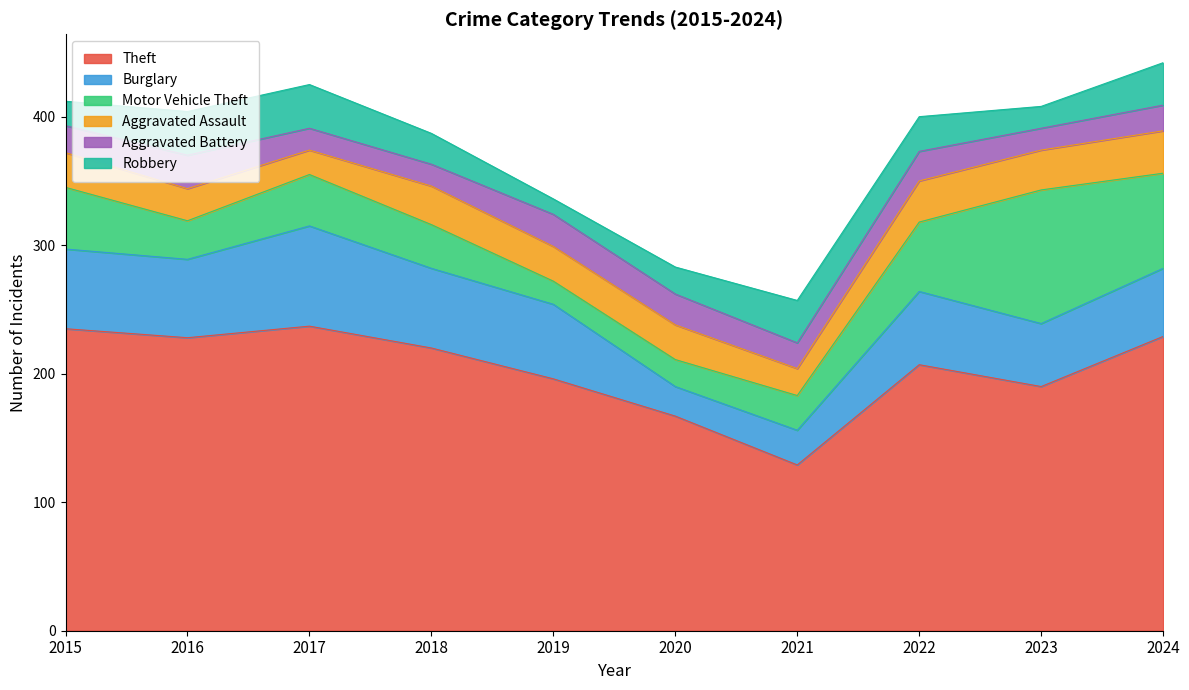

Where does the Burglary series first go above 58?

2015